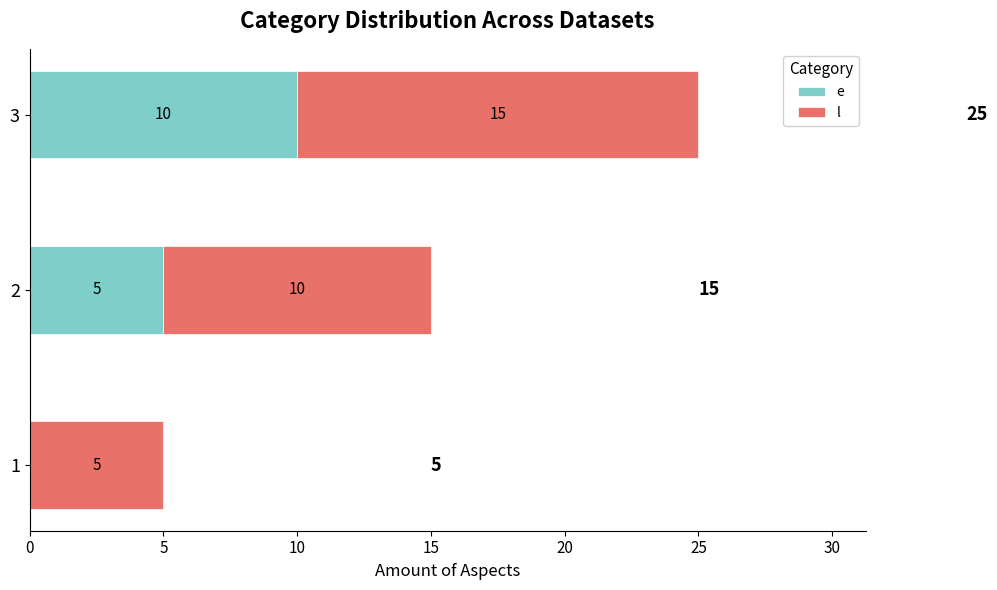

What is the total value across all series at 2?

15